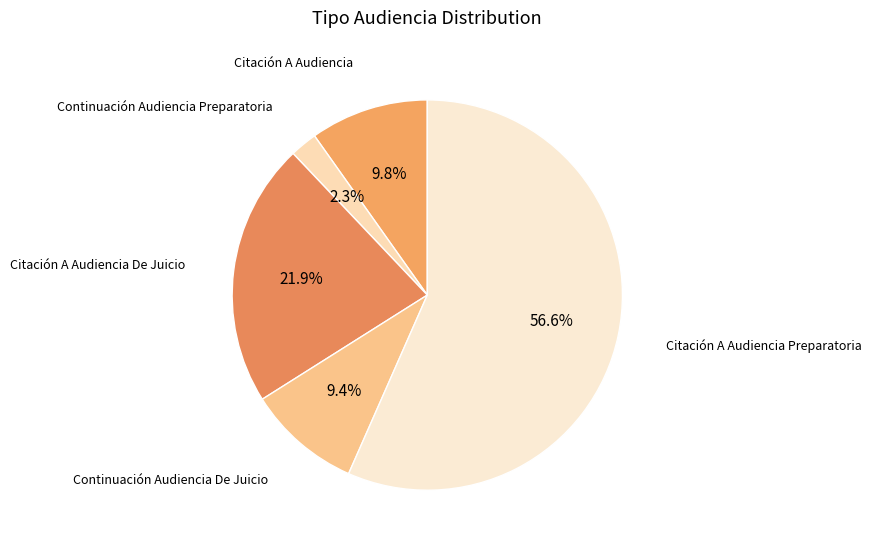

To the nearest percent, what is the combined percentage of Continuación Audiencia Preparatoria and Continuación Audiencia De Juicio?

12%